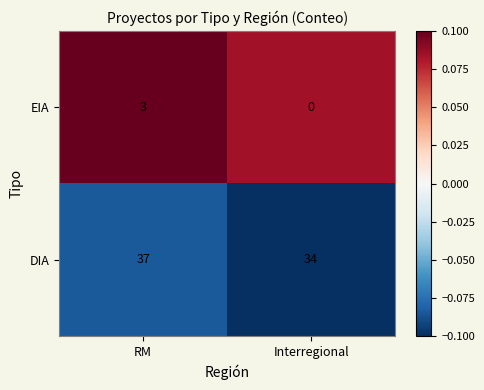

At RM, list the series in order from largest to smallest.

DIA, EIA